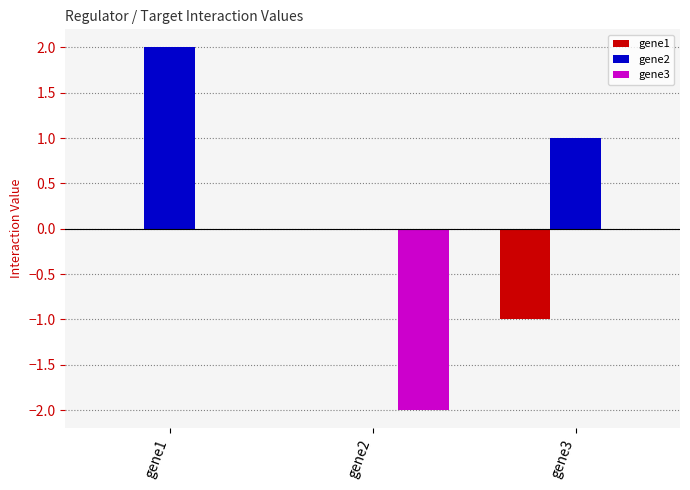

What is the maximum value shown in the chart?

2.0